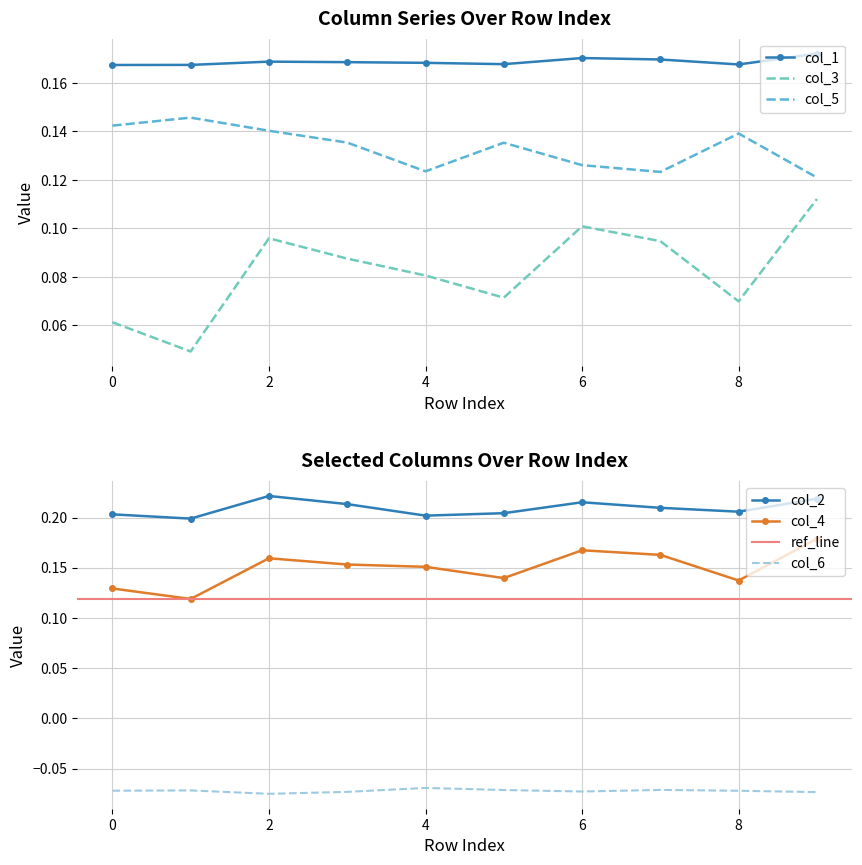

Does the chart have visible grid lines?

Yes